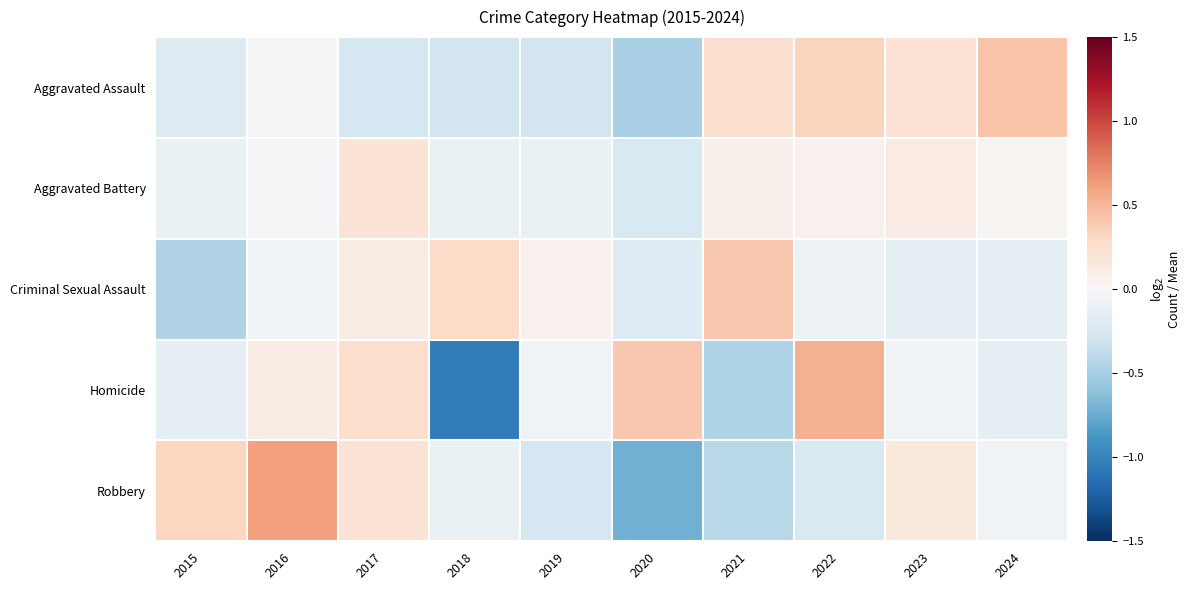

Which category has the highest value across all series?

2016